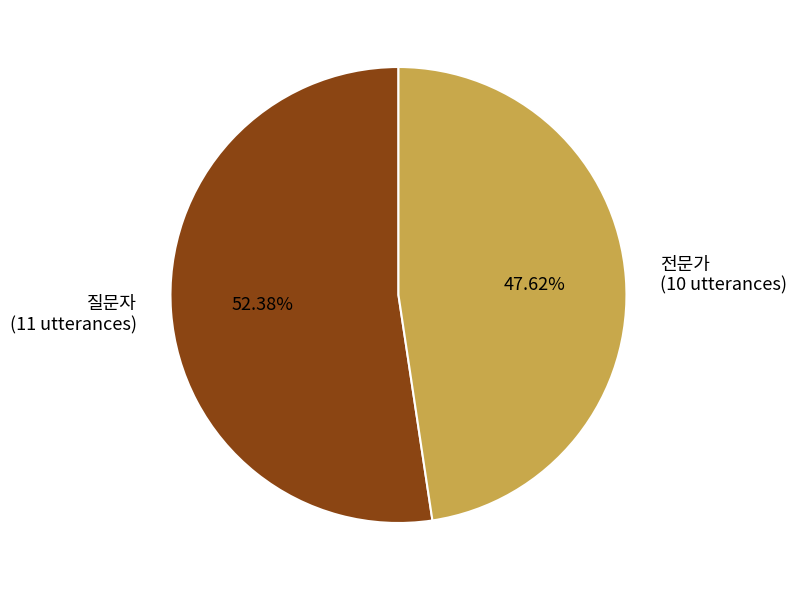

Which category has the smallest portion of the pie?

전문가